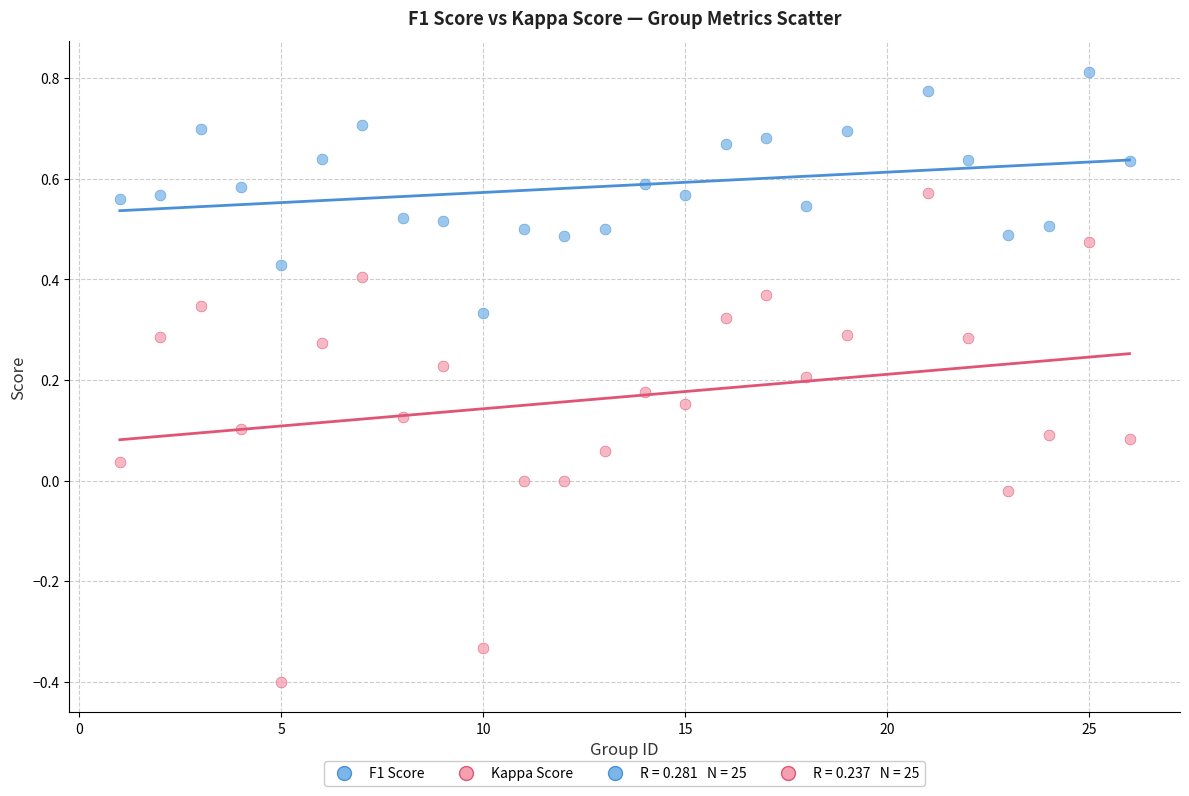

Which series reaches the maximum Y coordinate?

F1 Score